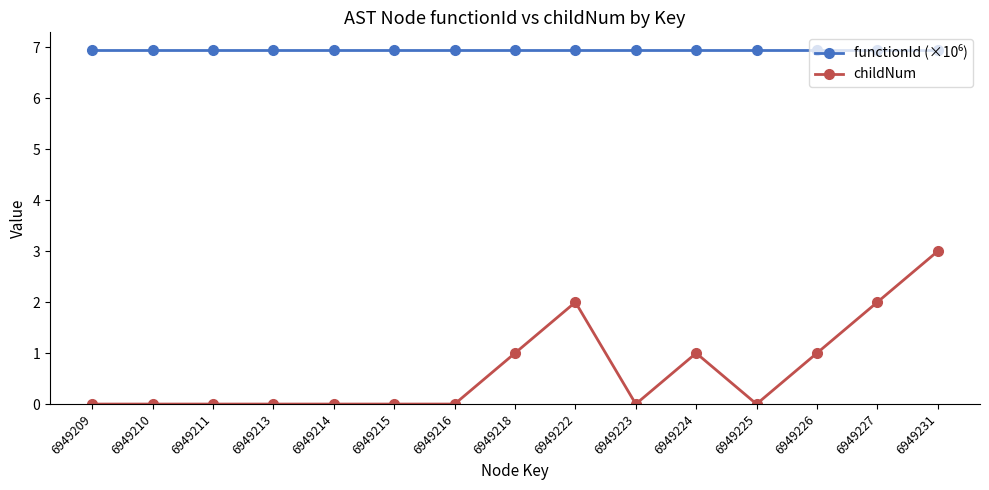

How many data points does each series have?

15